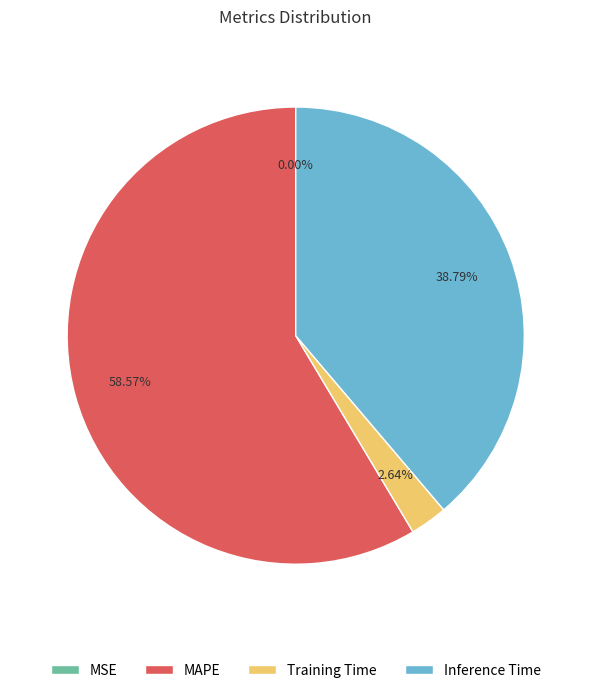

What is the ratio of the value at MAPE to the value at Inference Time?

1.5